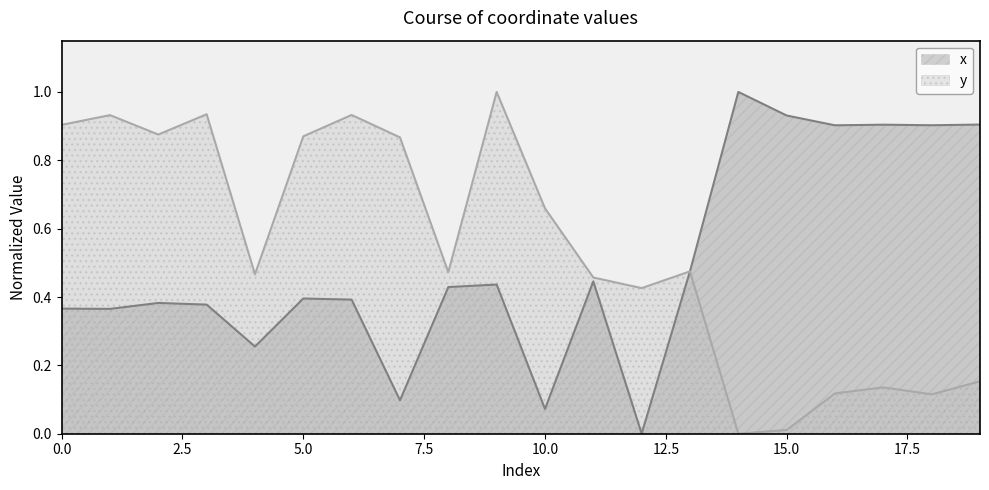

How many interior local peaks does the x series have?

6